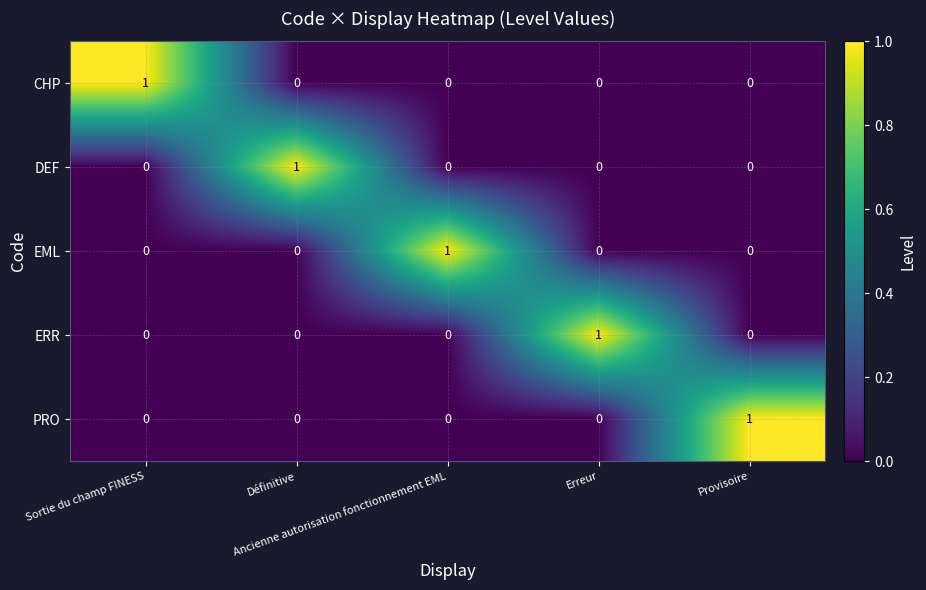

How many PRO values are between 0 and 1?

5